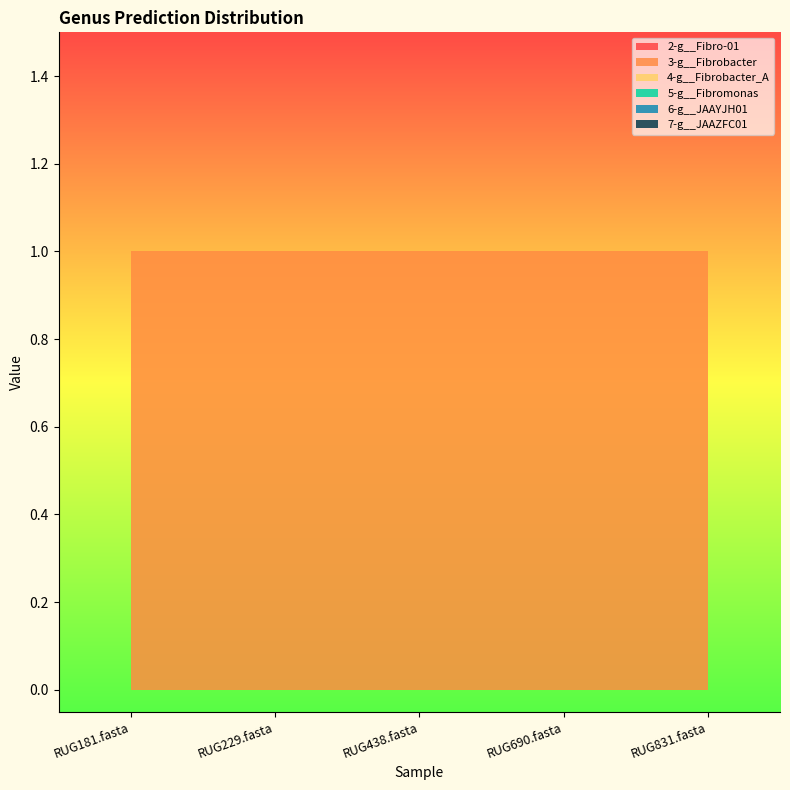

Reading left to right, list all the values displayed in this chart.

2-g__Fibro-01: 0	0	0	0	0
3-g__Fibrobacter: 1	1	1	1	1
4-g__Fibrobacter_A: 0	0	0	0	0
5-g__Fibromonas: 0	0	0	0	0
6-g__JAAYJH01: 0	0	0	0	0
7-g__JAAZFC01: 0	0	0	0	0